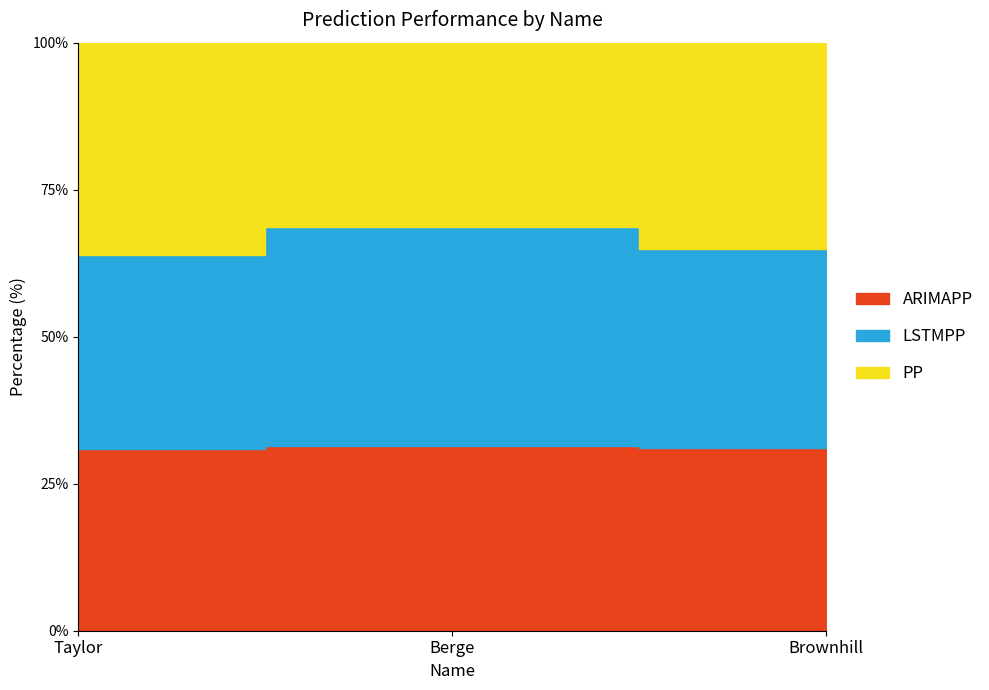

Which series has the largest total across all categories?

LSTMPP